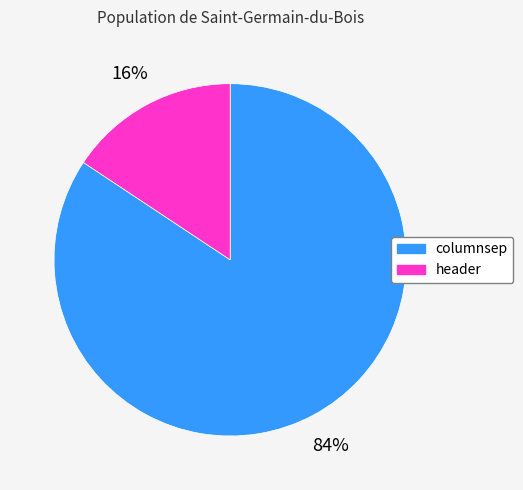

To the nearest percent, what is the combined percentage of header and columnsep?

100%